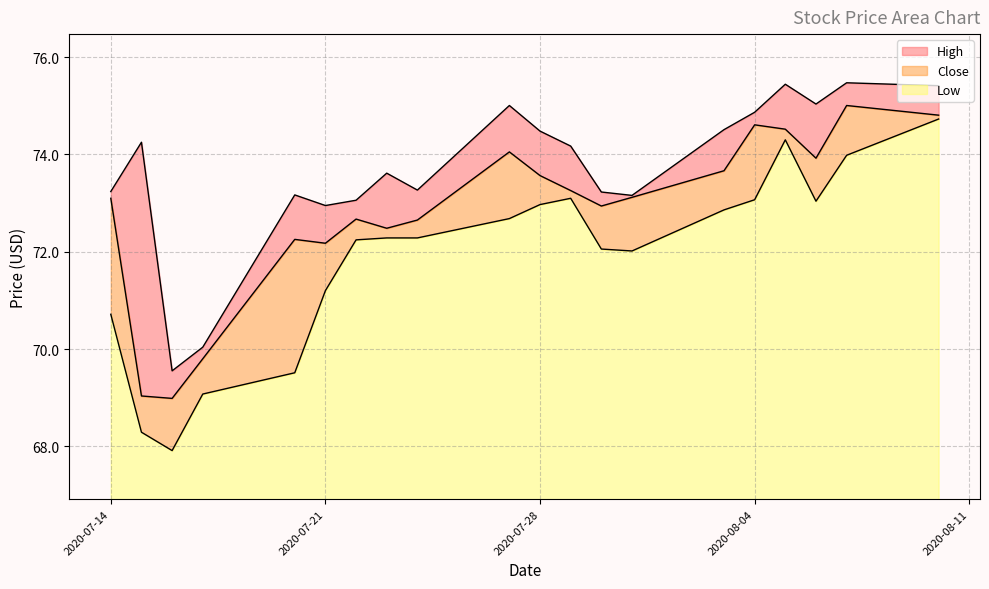

Is it true that Low equals 4.3 at 2020-07-21?

True